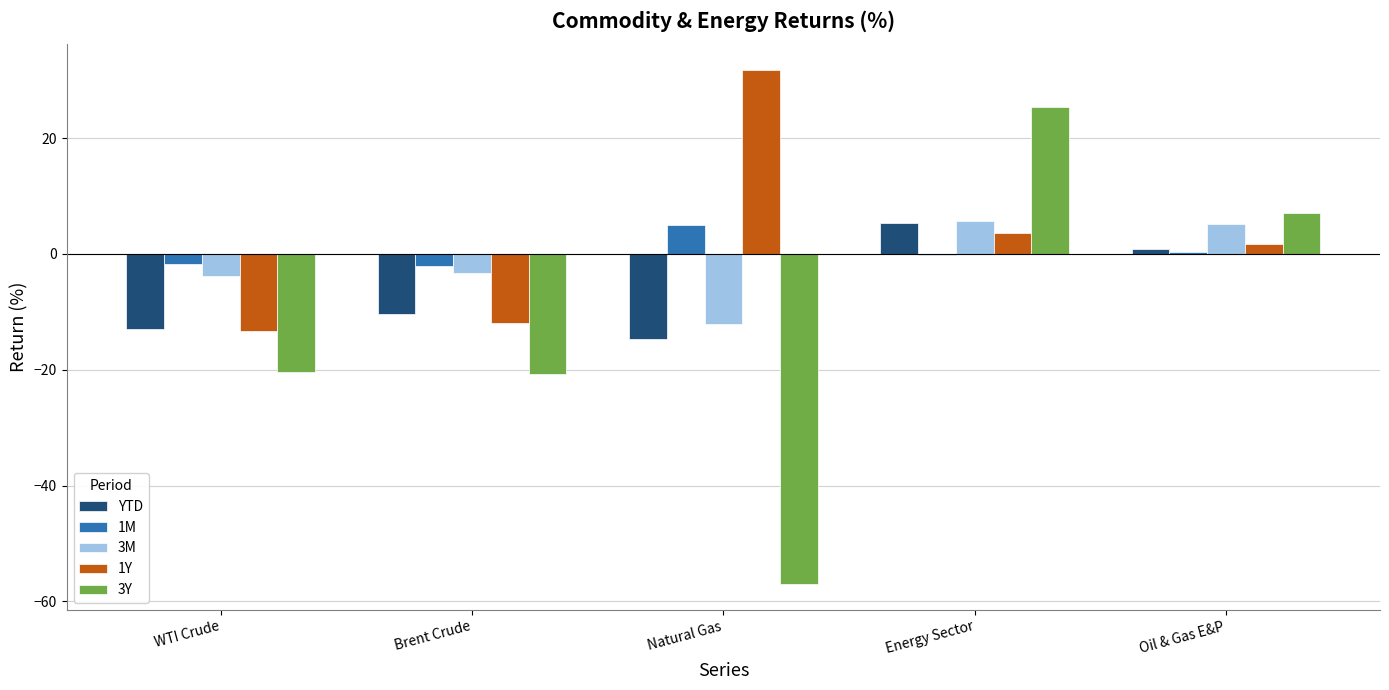

What are all the series names shown in the legend?

YTD, 1M, 3M, 1Y, 3Y